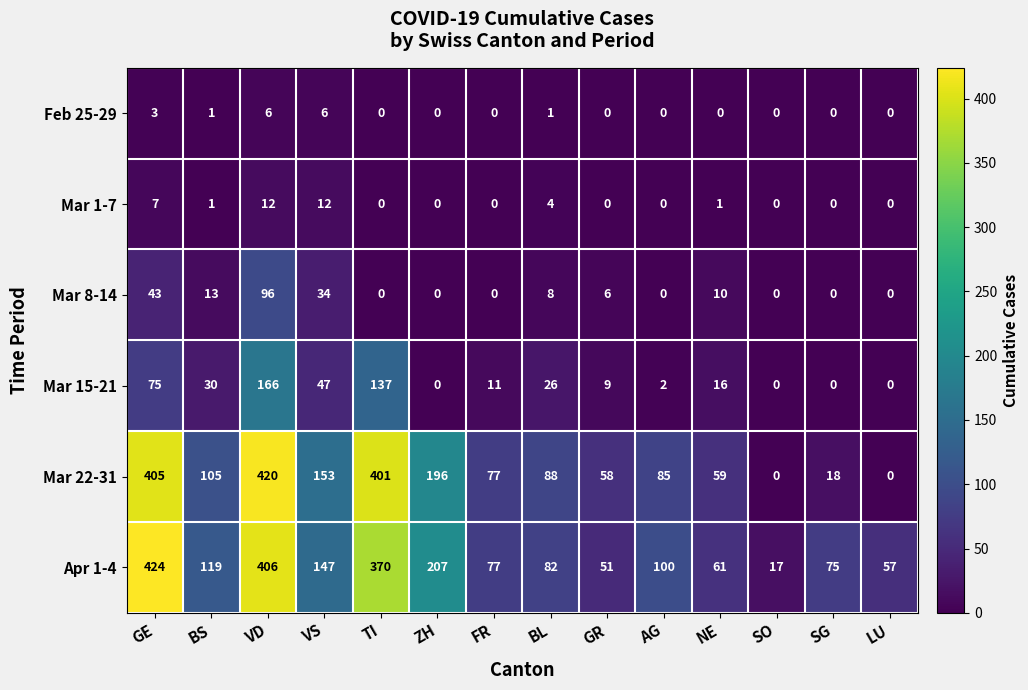

Count the number of categories in the chart.

14